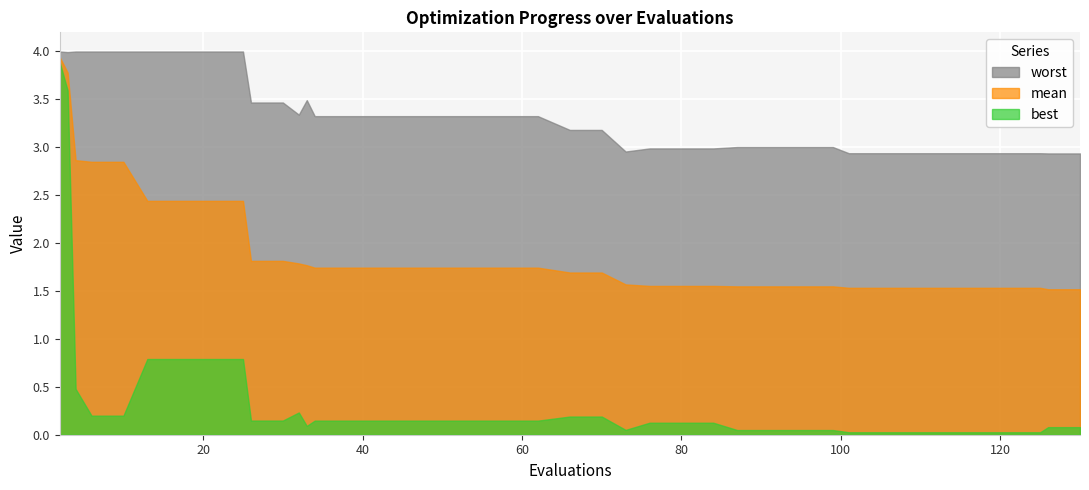

Where is the first local minimum for best?

33